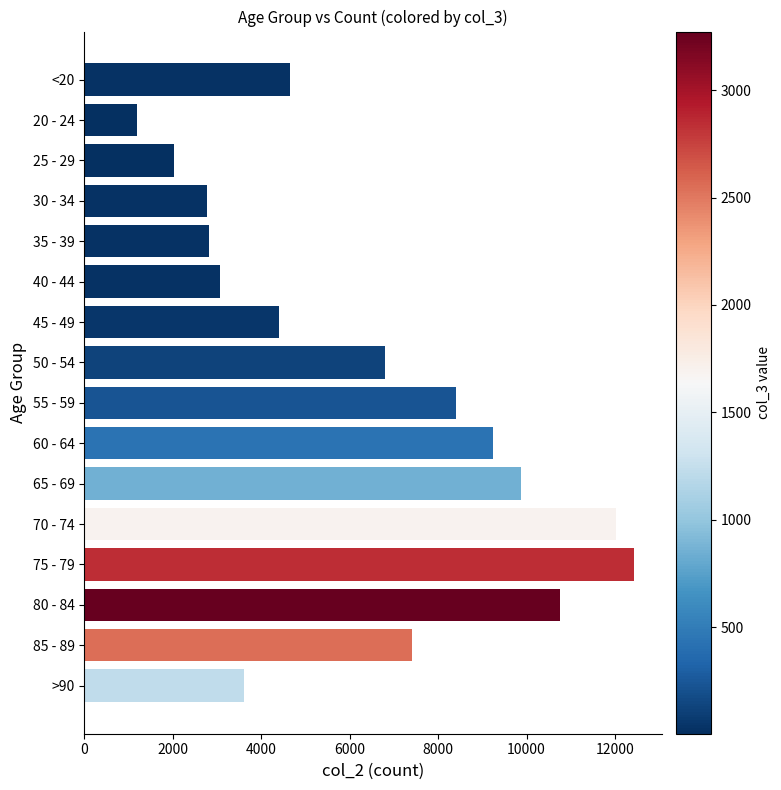

What is the change in value from <20 to 55 - 59?

+3759